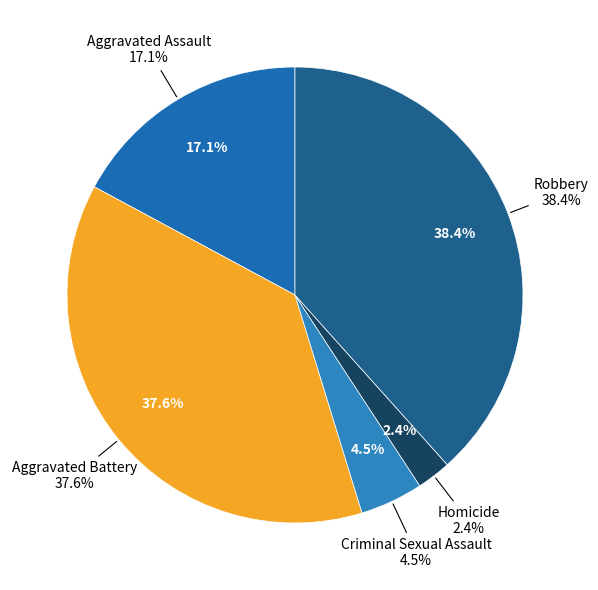

Combined, do Aggravated Assault and Homicide account for over 50%?

No